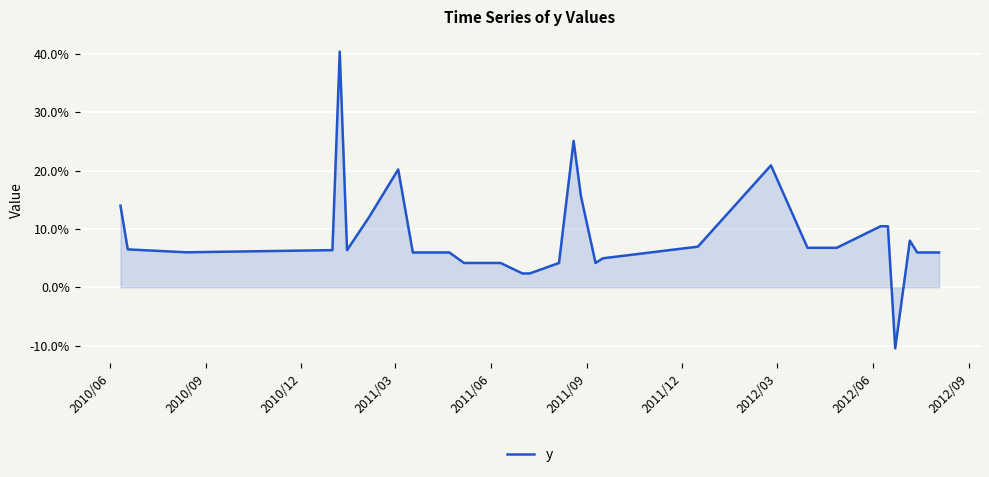

What is the maximum value shown in the chart?

40.4